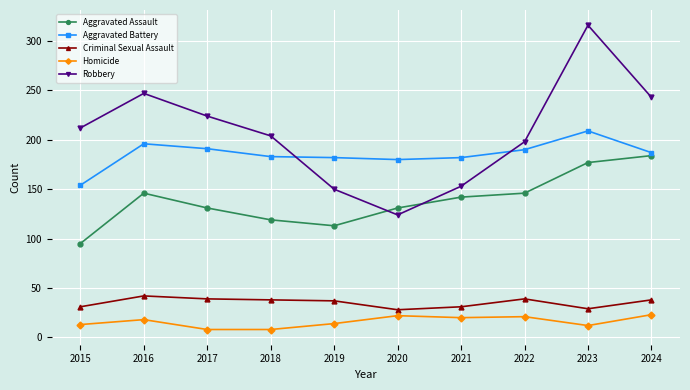

How many data points does each series have?

10